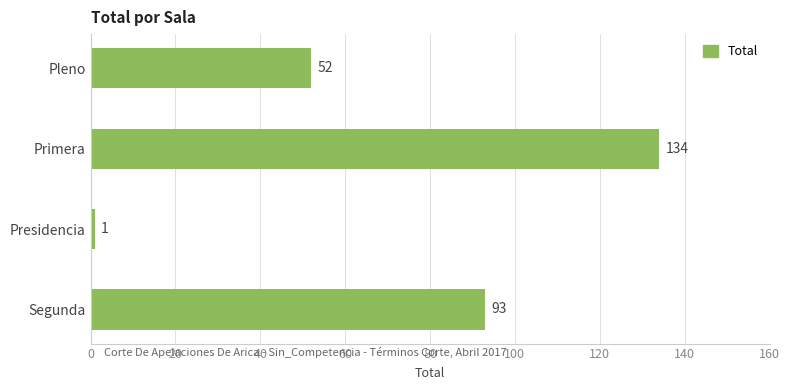

Rank the categories by value from highest to lowest.

Primera, Segunda, Pleno, Presidencia